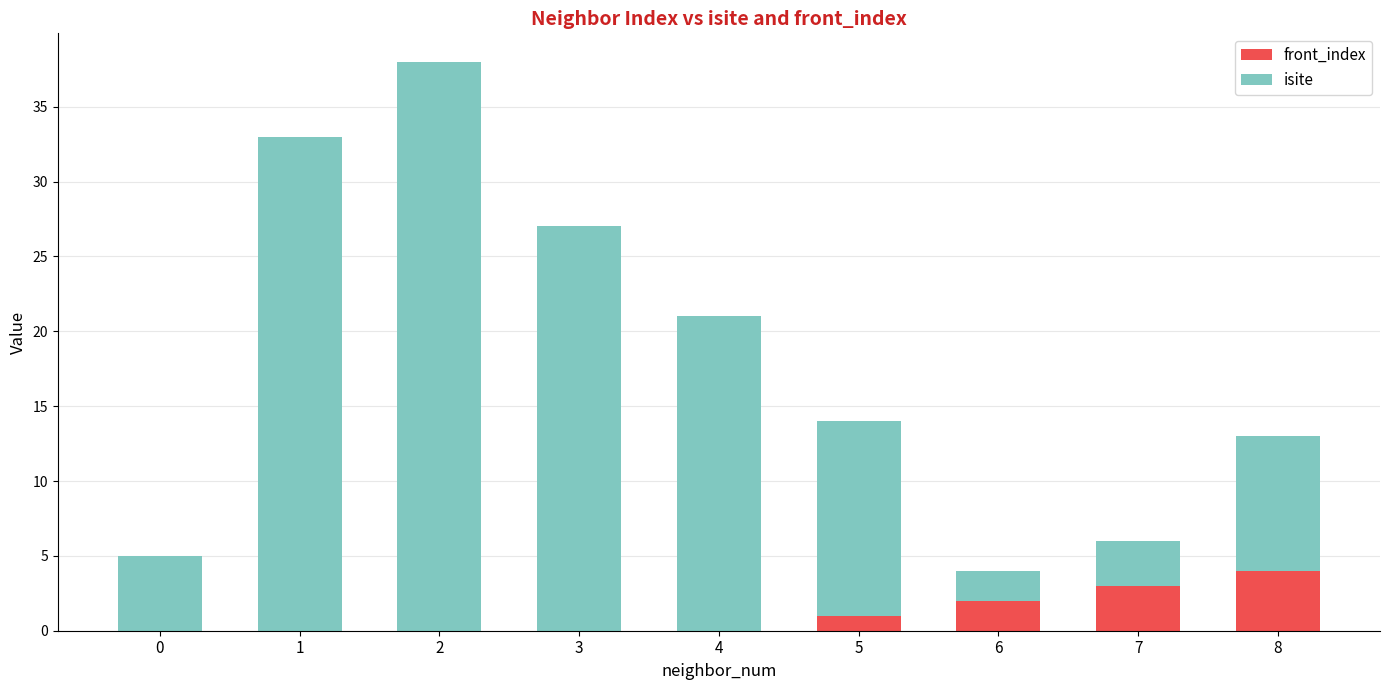

Does the chart contain stacked bars?

Yes